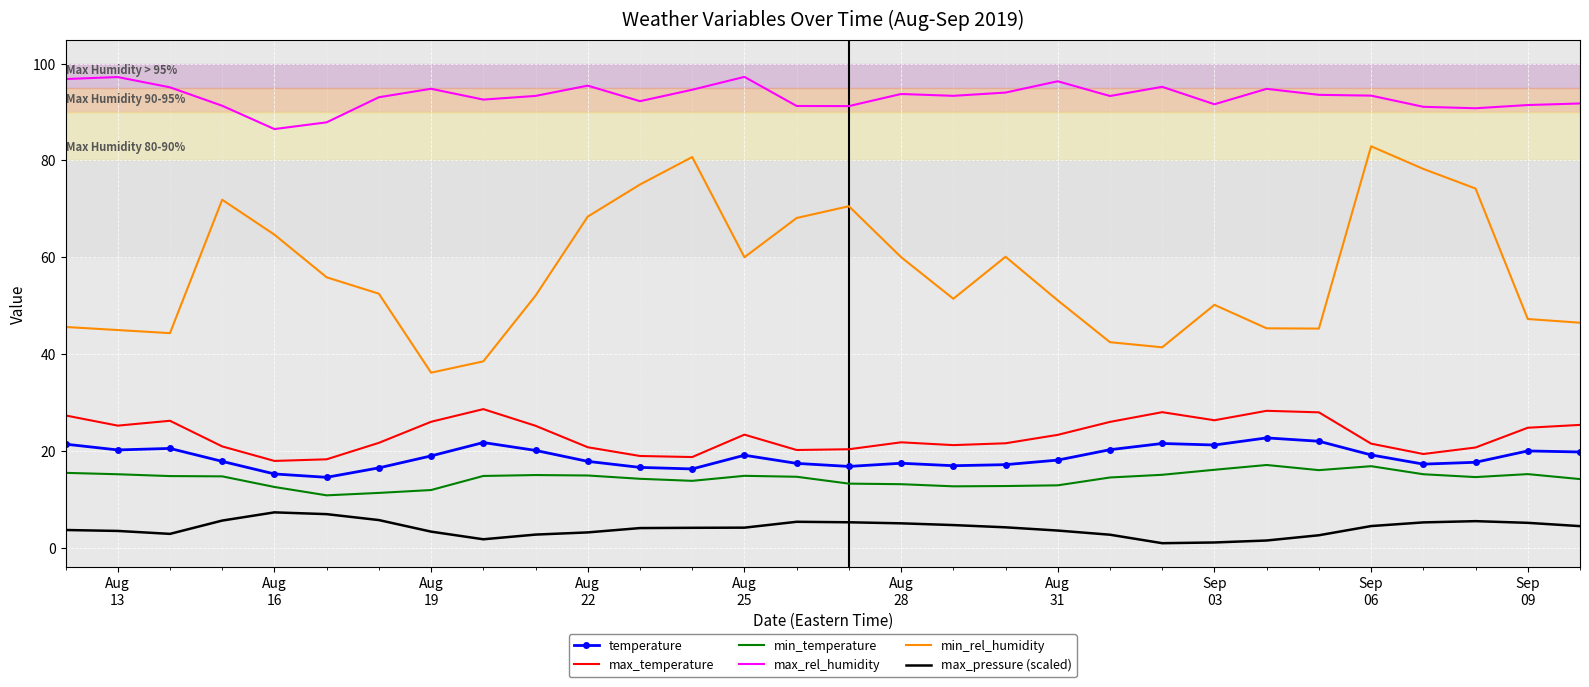

What is the minimum value for max_rel_humidity?

86.5